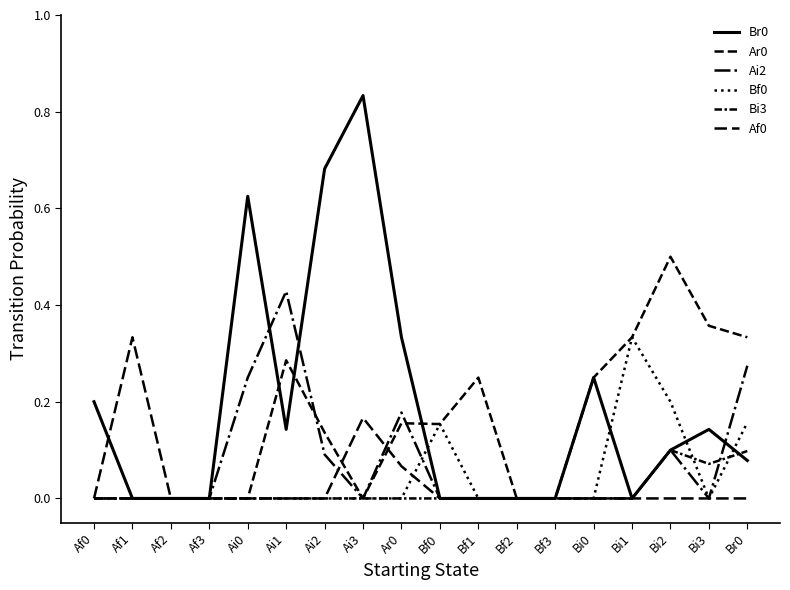

How many lines are shown in the chart?

6